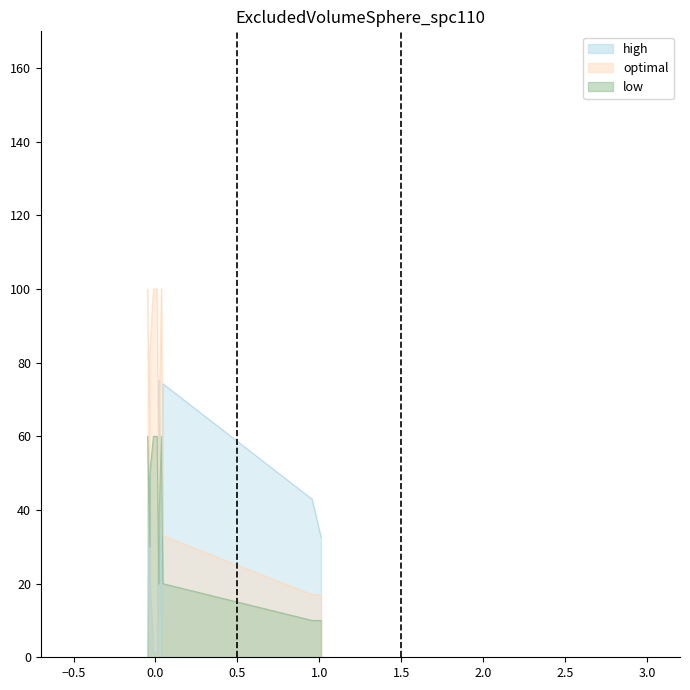

What is the greatest value displayed?

100.0